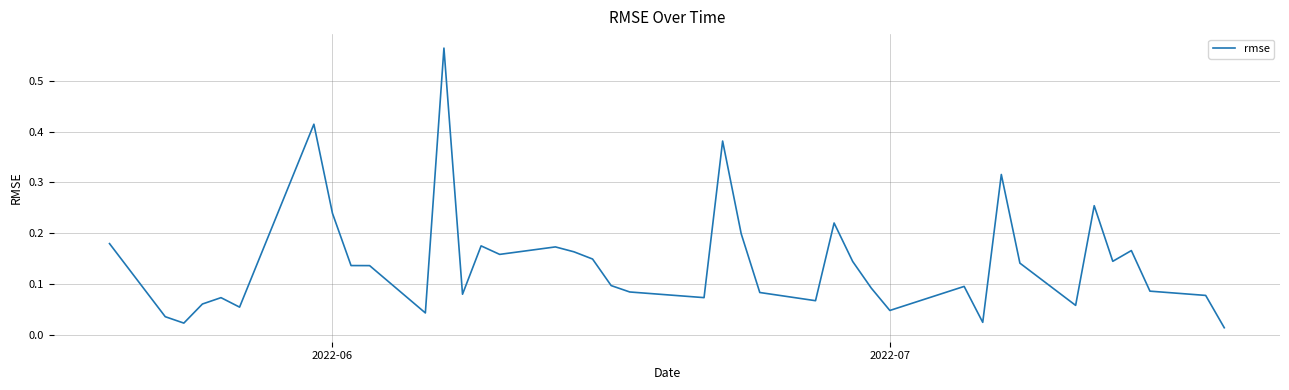

Is this an area chart (filled region under the line)?

No